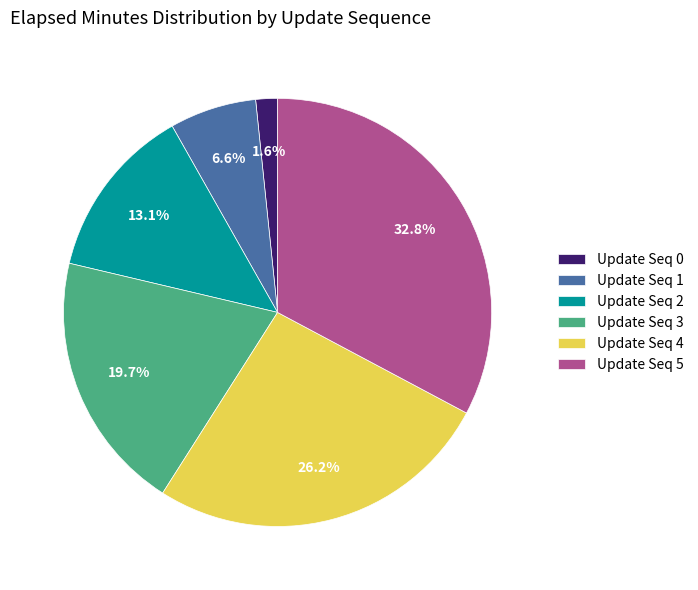

Rank the categories by value from lowest to highest.

Update Seq 0, Update Seq 1, Update Seq 2, Update Seq 3, Update Seq 4, Update Seq 5